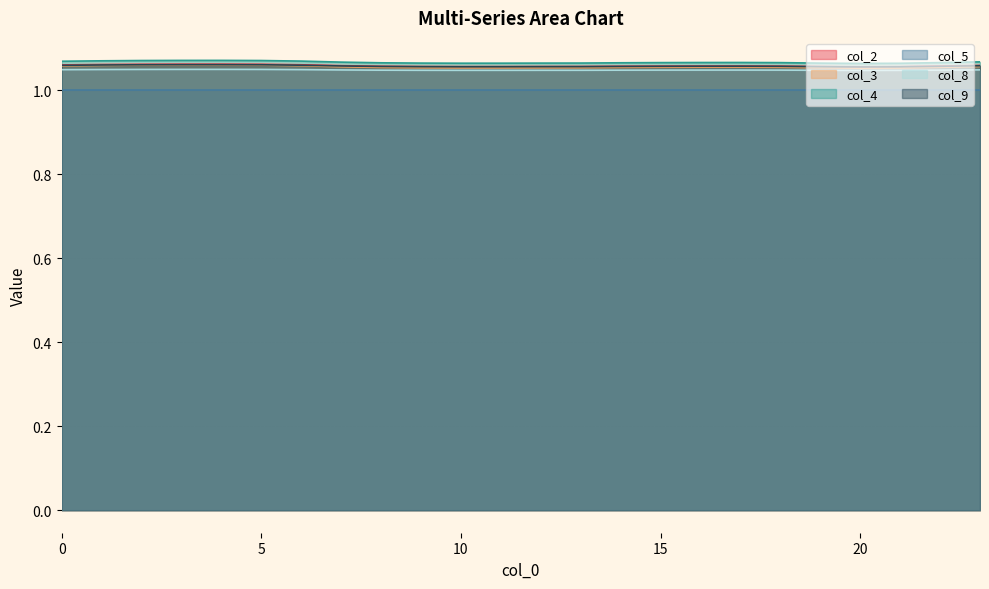

The col_8 series shows 1.0 at 15. True or false?

True